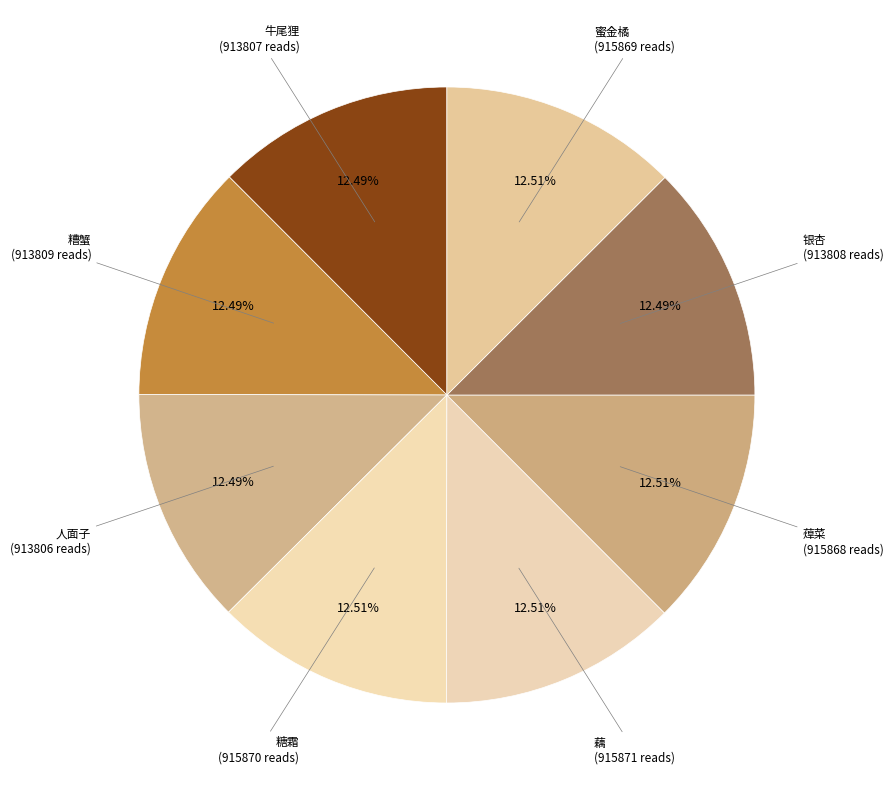

How many slices are in this pie chart?

8